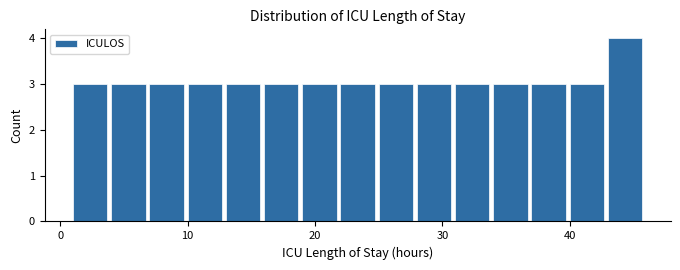

Around what value on the x-axis is the tallest bar? Give the approximate position of its centre, as read against the axis.

44